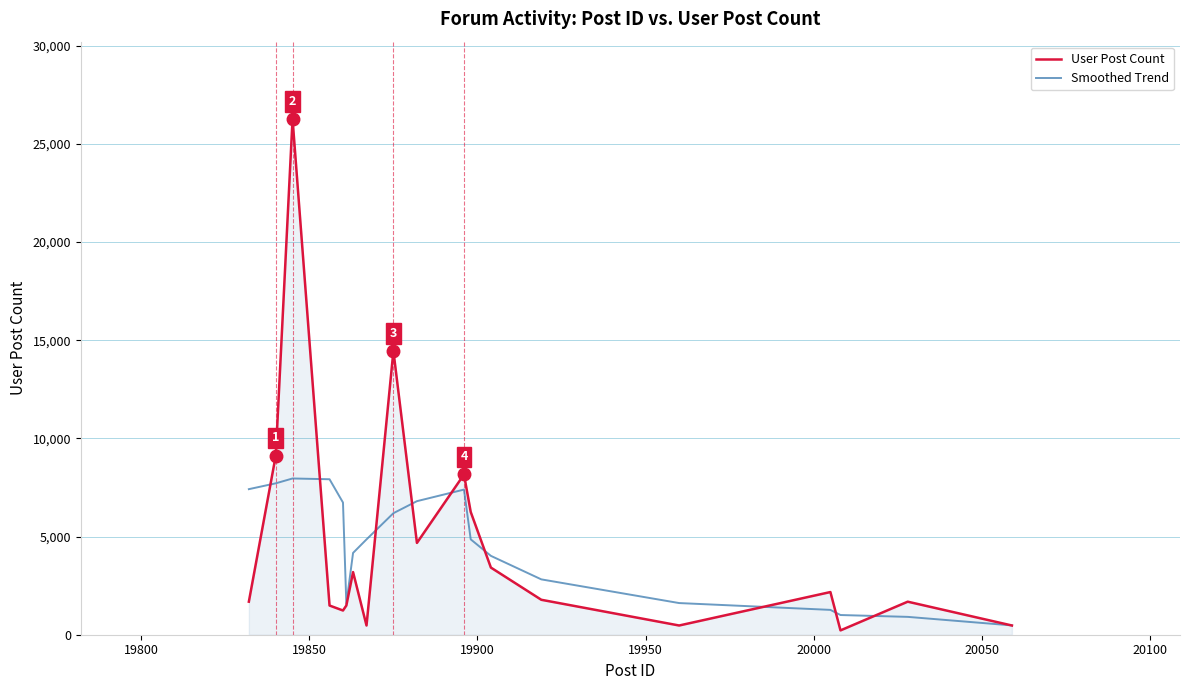

What is the average value of the User Post Count series?

4669.2